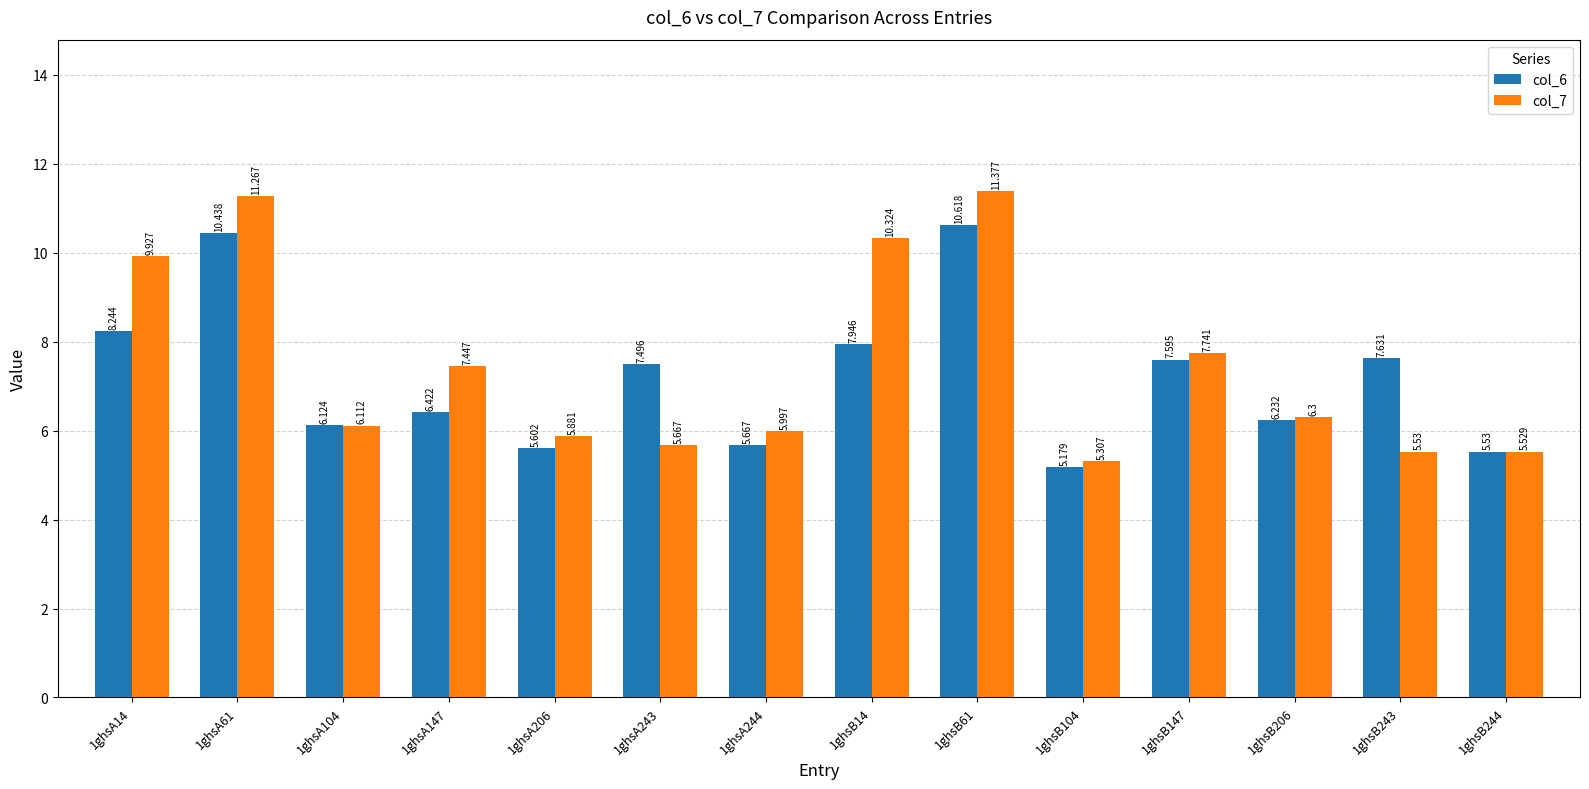

Is the value of col_7 at 1ghsA244 greater than the value of col_6 at 1ghsA244?

Yes